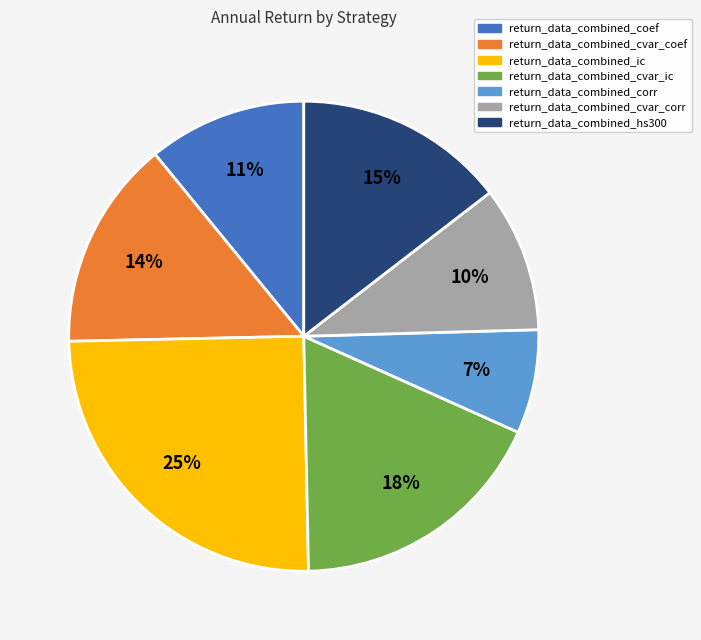

What is the largest slice in the pie chart?

return_data_combined_ic